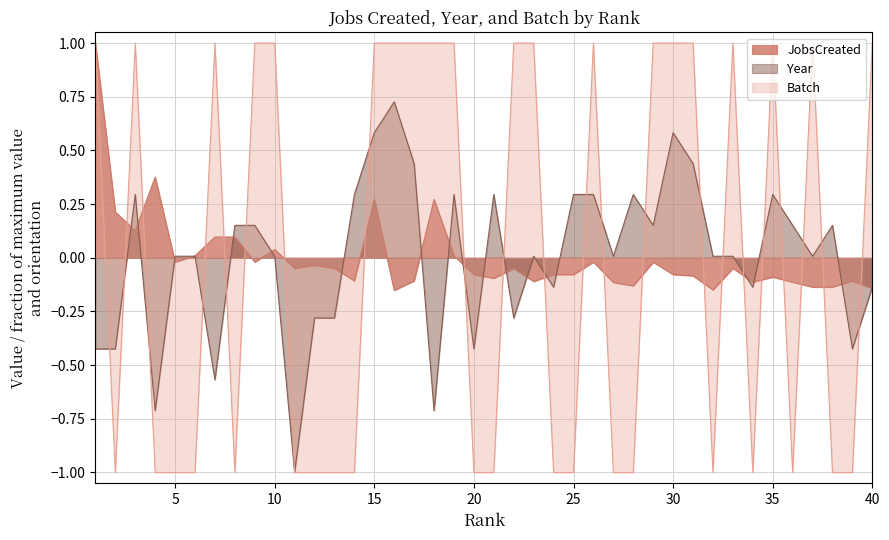

What is the greatest value displayed?

1.0